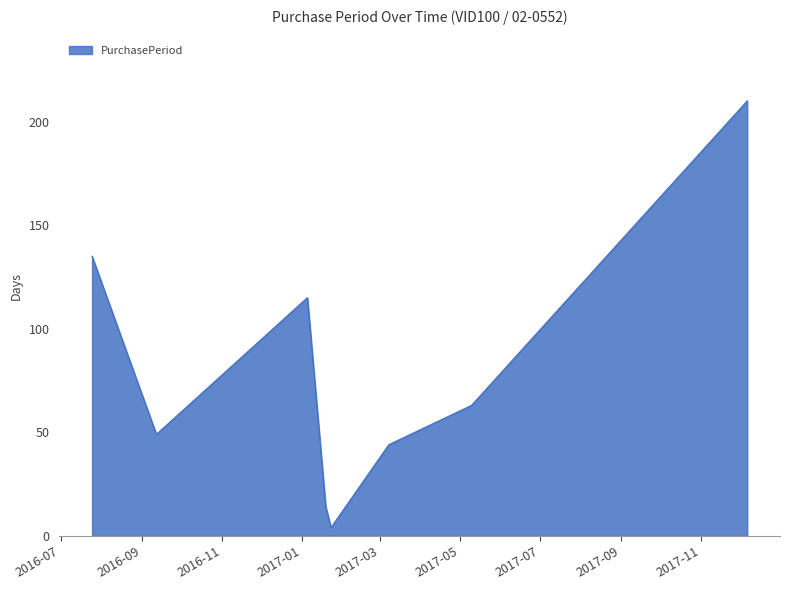

What is the average value?

79